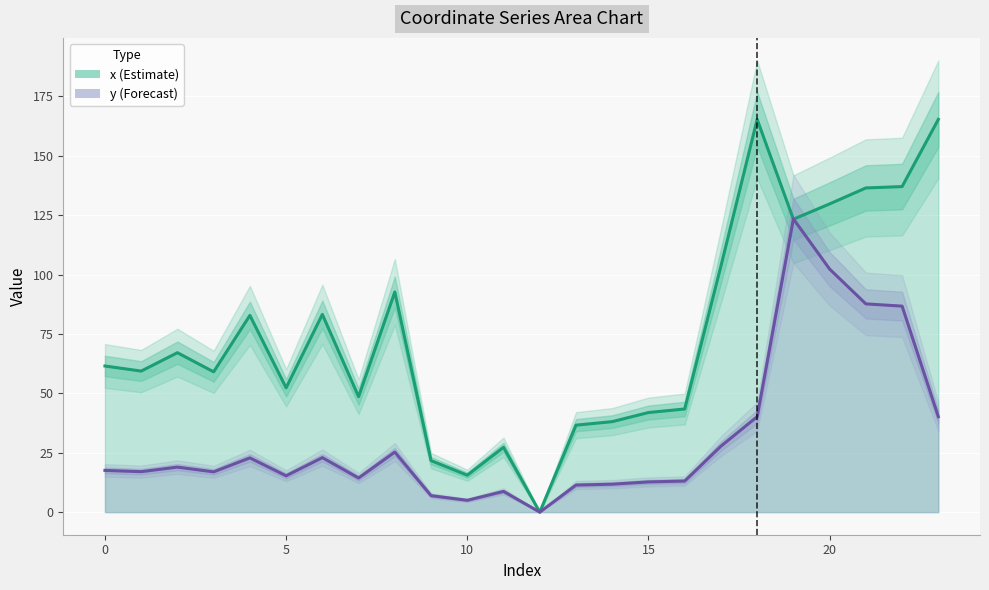

How many intersections are there between y and x?

2